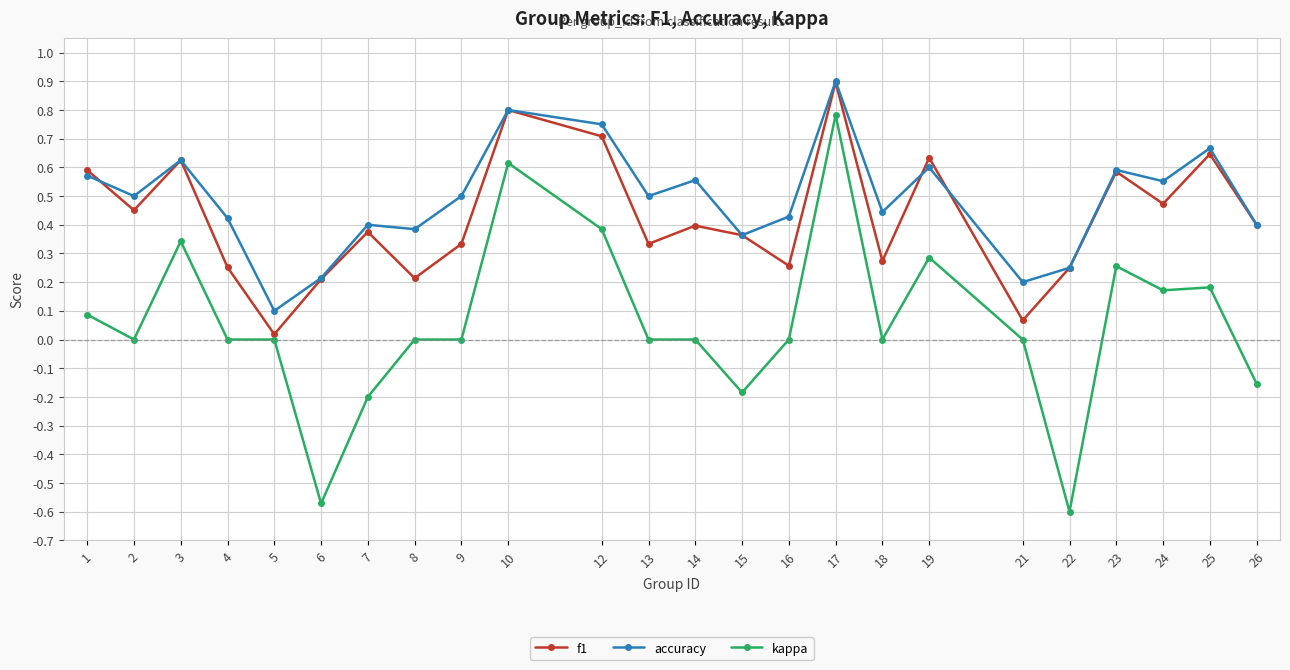

Which series has the largest range (max minus min)?

kappa